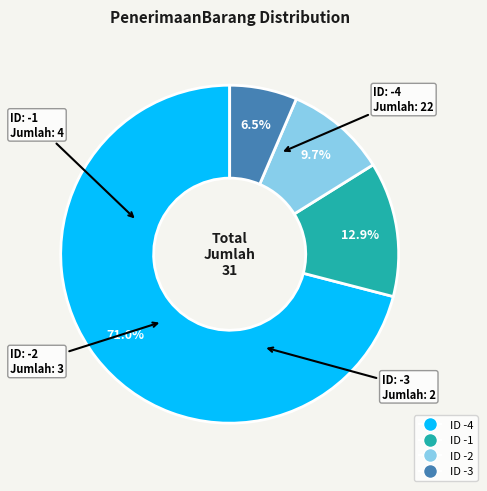

How many segments does this pie chart have?

4